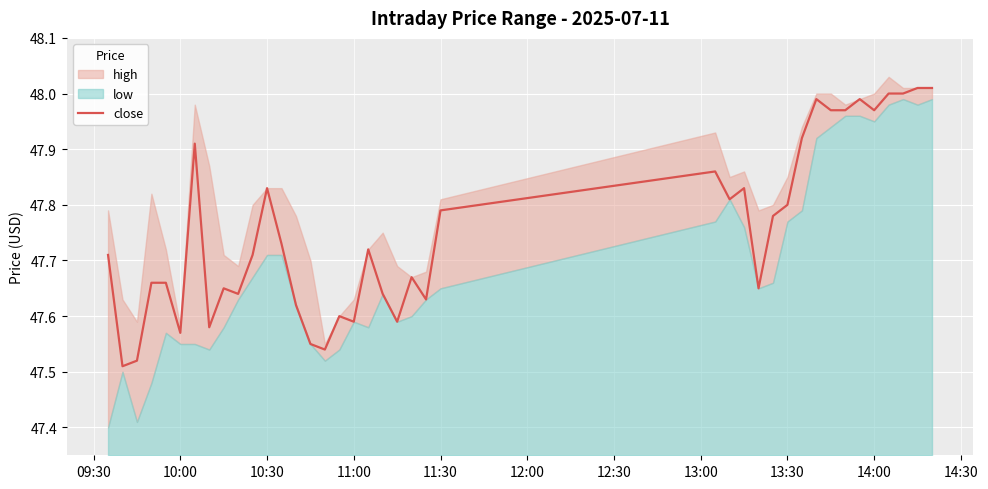

Is it true that close equals 14.7 at 10:30?

False